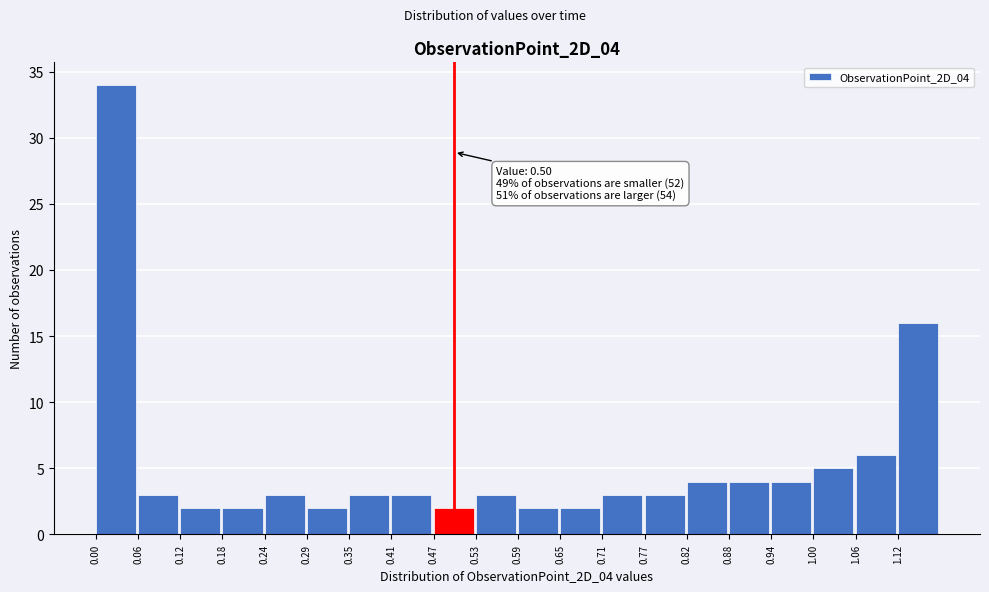

Over which range of the x-axis is the bar tallest?

0.00 to 0.06